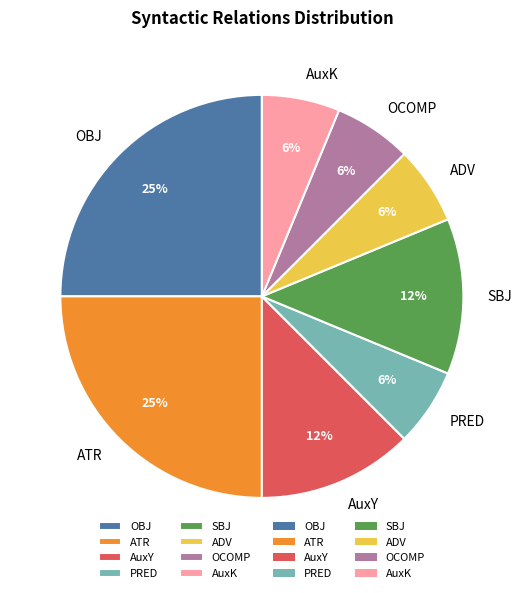

Combined, do ATR and ADV account for over 50%?

No